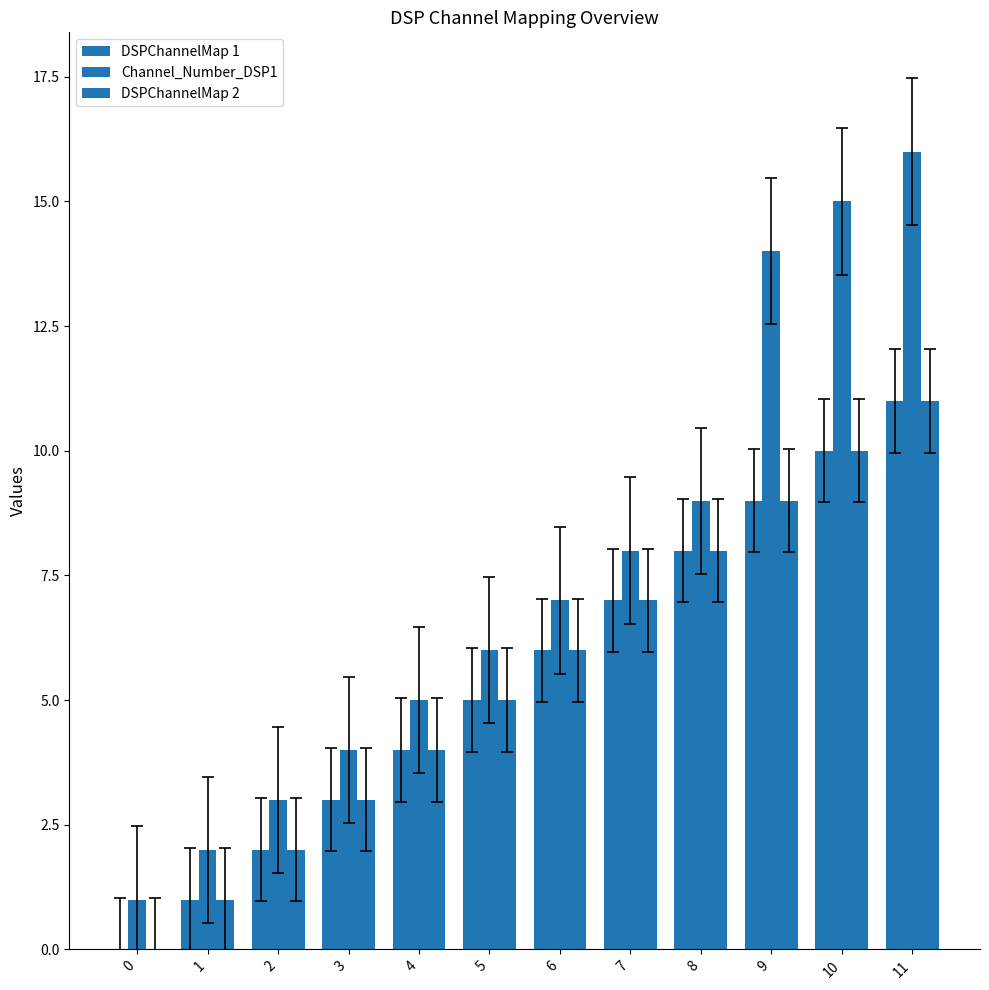

Count the number of categories in the chart.

12